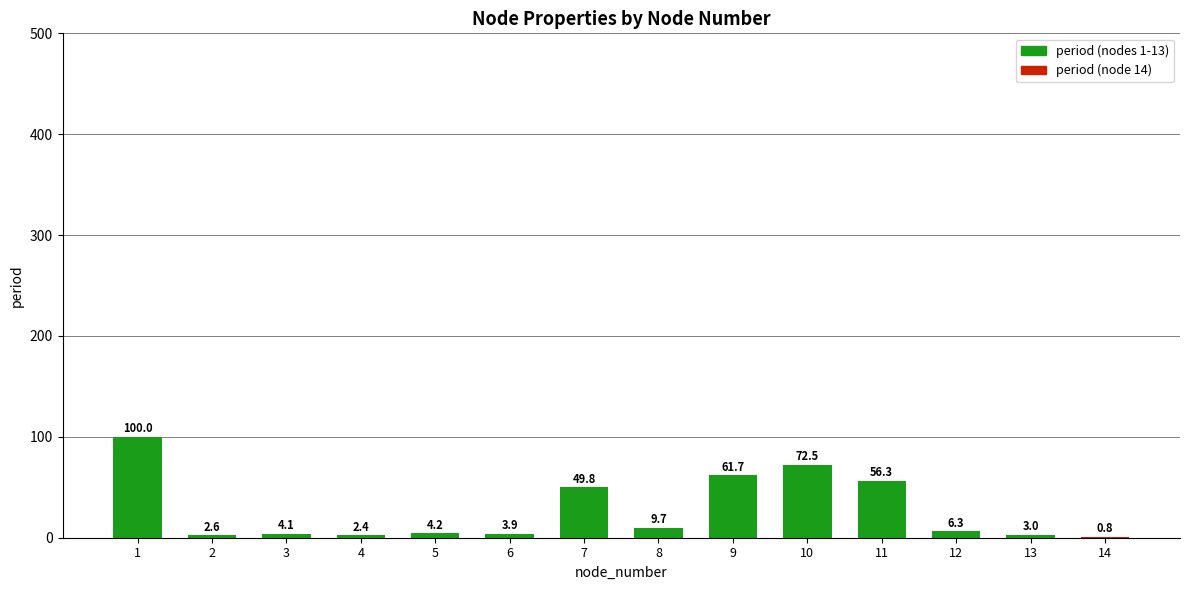

Are the bars horizontal?

No